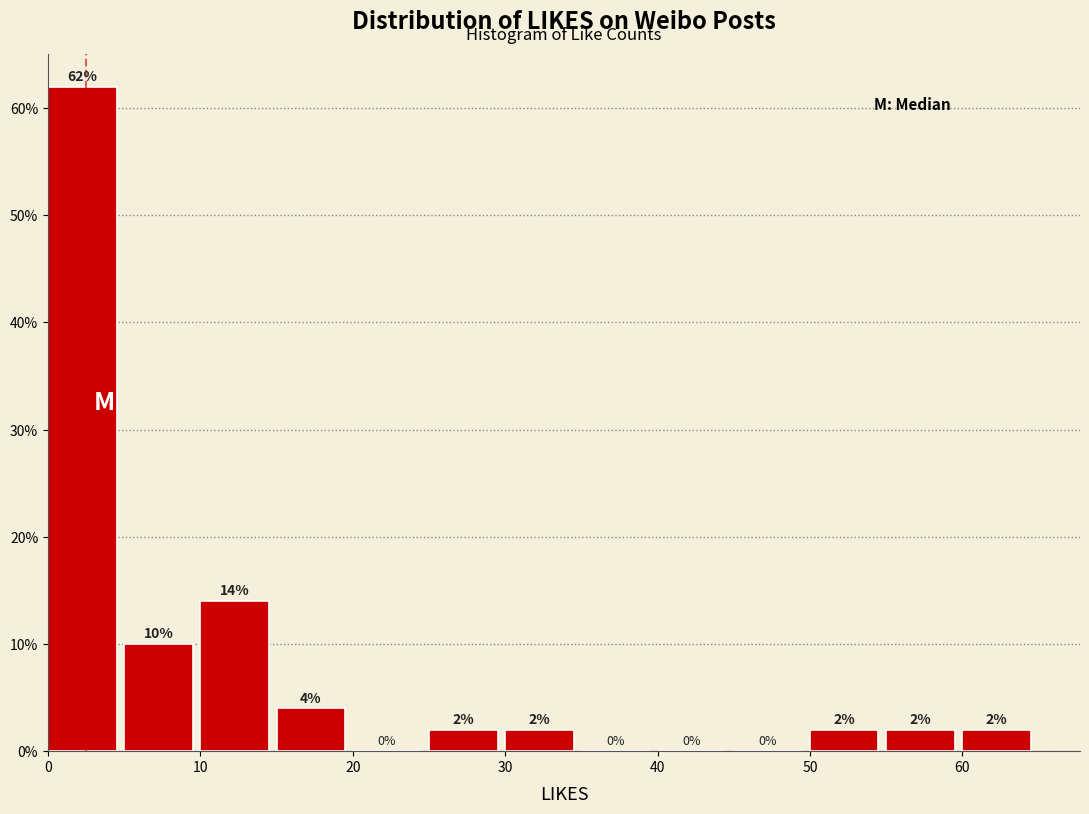

Reading left to right, list every bar in this chart as the range it spans on the x-axis followed by its height.

0 to 5: 62
5 to 10: 10
10 to 15: 14
15 to 20: 4
20 to 25: 0
25 to 30: 2
30 to 35: 2
35 to 40: 0
40 to 45: 0
45 to 50: 0
50 to 55: 2
55 to 60: 2
60 to 65: 2